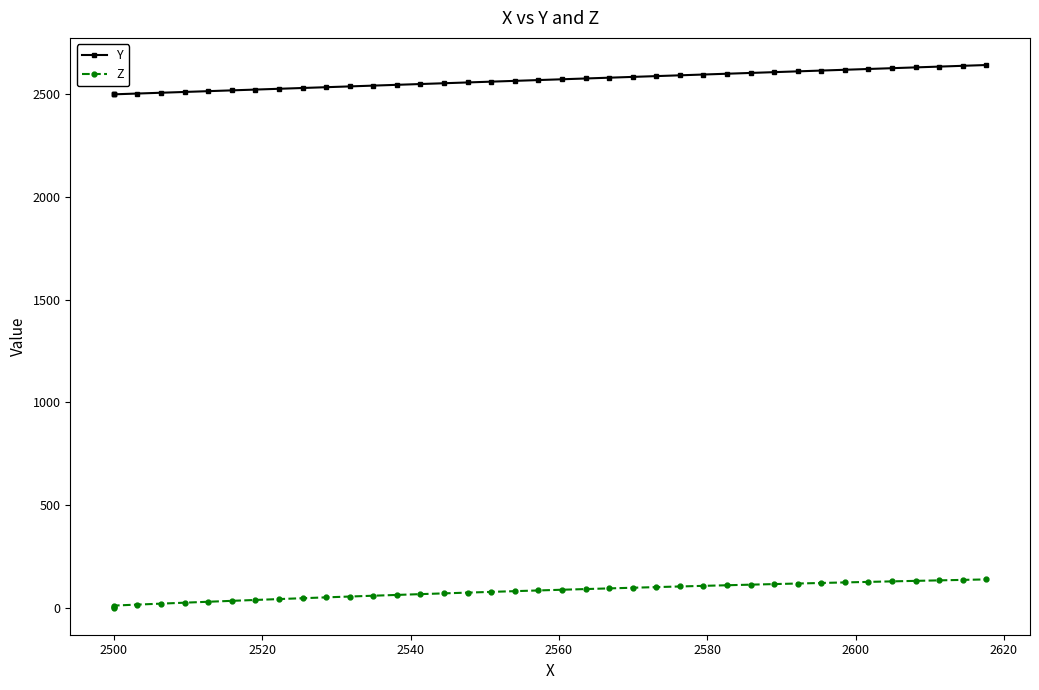

True or false: Z and Y intersect in this chart.

False